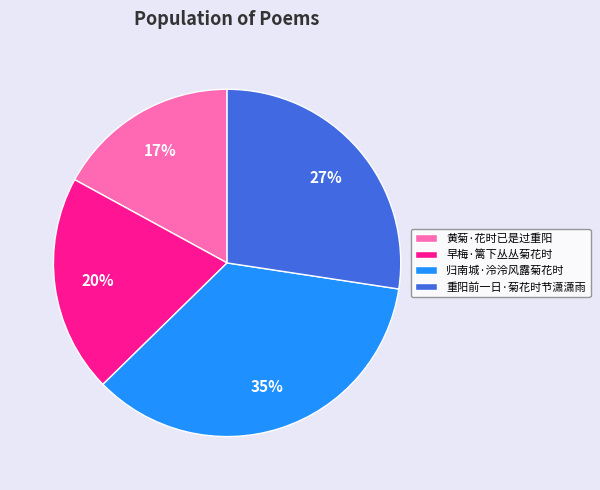

To the nearest percent, what portion does 归南城·泠泠风露菊花时 represent?

35%